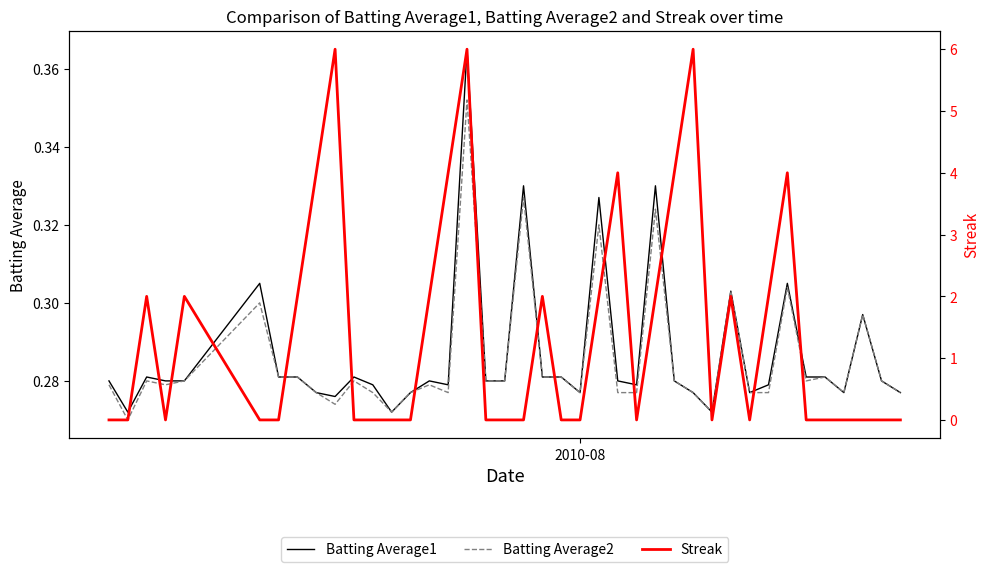

How many lines are shown in the chart?

3